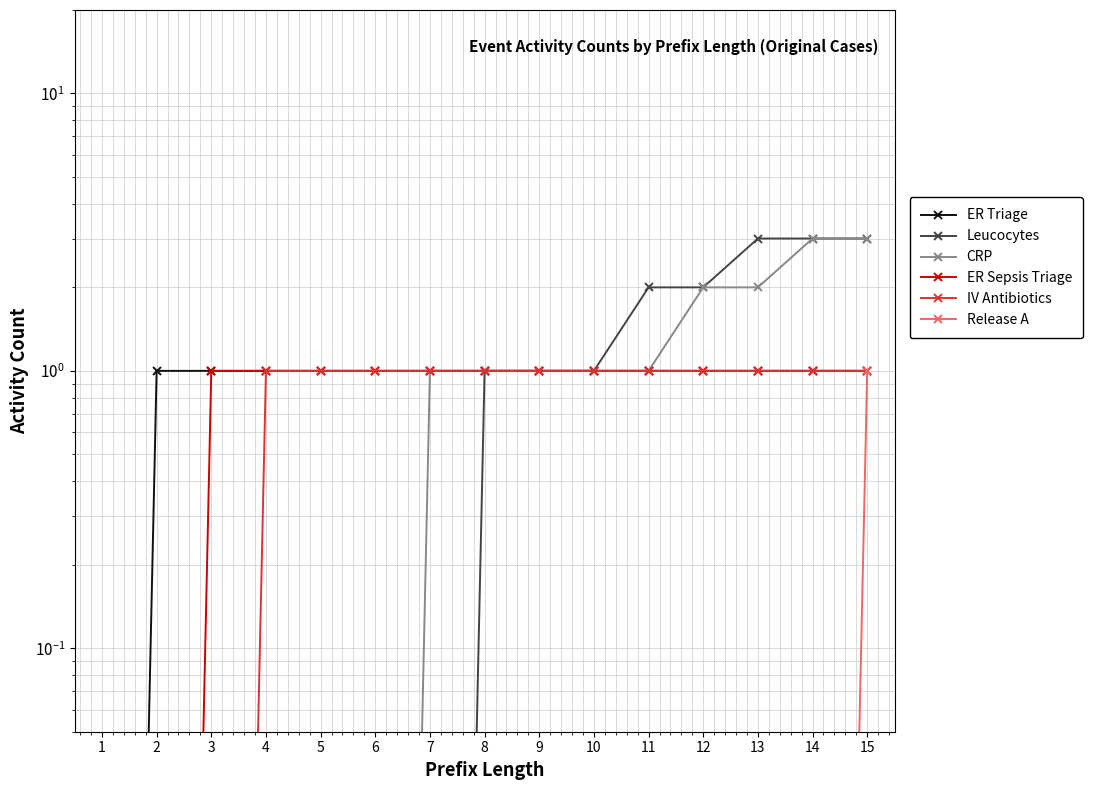

Reading left to right, what are all the values shown in this chart?

ER Triage: 0.0	1.0	1.0	1.0	1.0	1.0	1.0	1.0	1.0	1.0	1.0	1.0	1.0	1.0	1.0
Leucocytes: 0.0	0.0	0.0	0.0	0.0	0.0	0.0	1.0	1.0	1.0	2.0	2.0	3.0	3.0	3.0
CRP: 0.0	0.0	0.0	0.0	0.0	0.0	1.0	1.0	1.0	1.0	1.0	2.0	2.0	3.0	3.0
ER Sepsis Triage: 0.0	0.0	1.0	1.0	1.0	1.0	1.0	1.0	1.0	1.0	1.0	1.0	1.0	1.0	1.0
IV Antibiotics: 0.0	0.0	0.0	1.0	1.0	1.0	1.0	1.0	1.0	1.0	1.0	1.0	1.0	1.0	1.0
Release A: 0.0	0.0	0.0	0.0	0.0	0.0	0.0	0.0	0.0	0.0	0.0	0.0	0.0	0.0	1.0